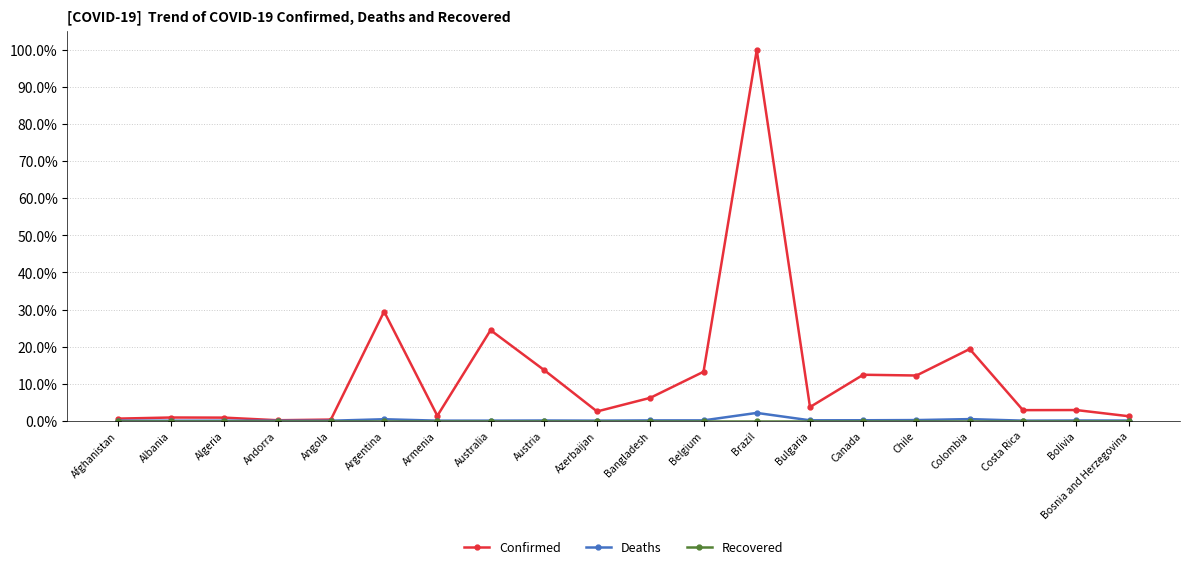

Which series changed the most between Azerbaijan and Brazil?

Confirmed